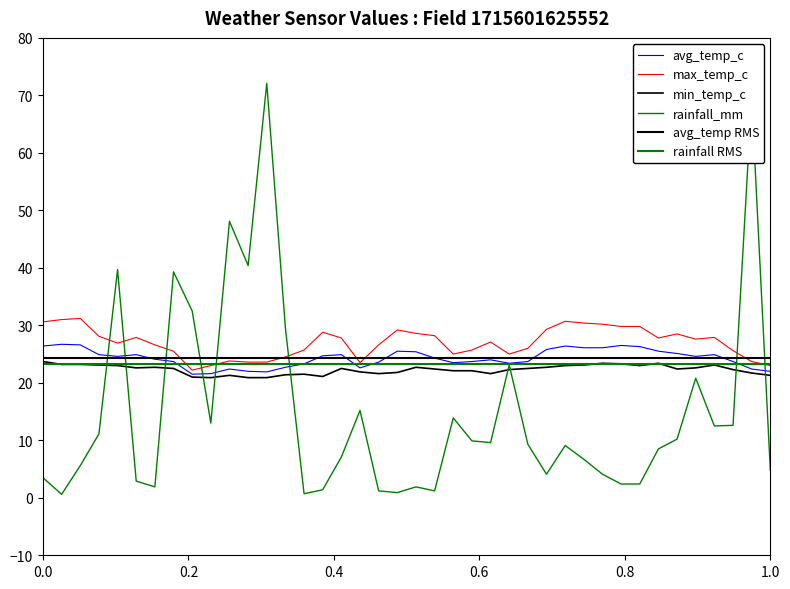

What is the minimum value shown in the chart?

0.6